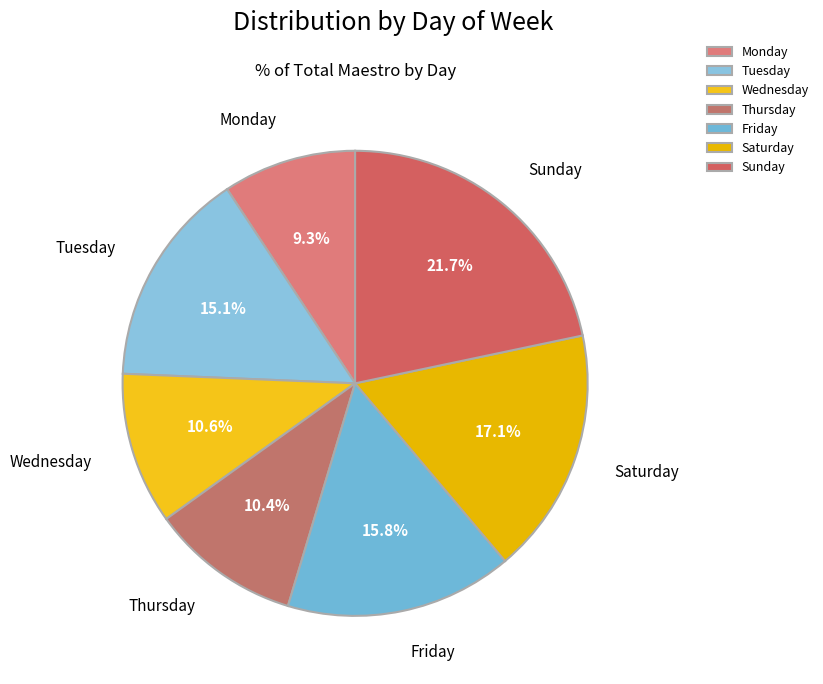

What percentage is the Sunday slice, to the nearest percent?

22%